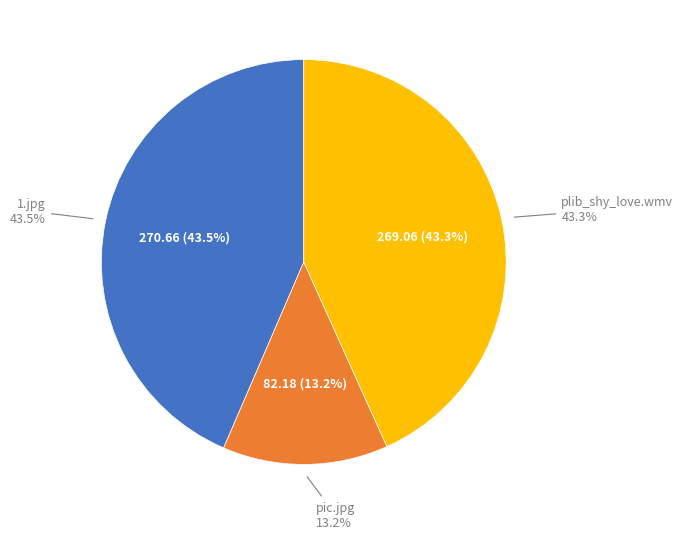

Rank the categories by value from highest to lowest.

1.jpg, plib_shy_love.wmv, pic.jpg